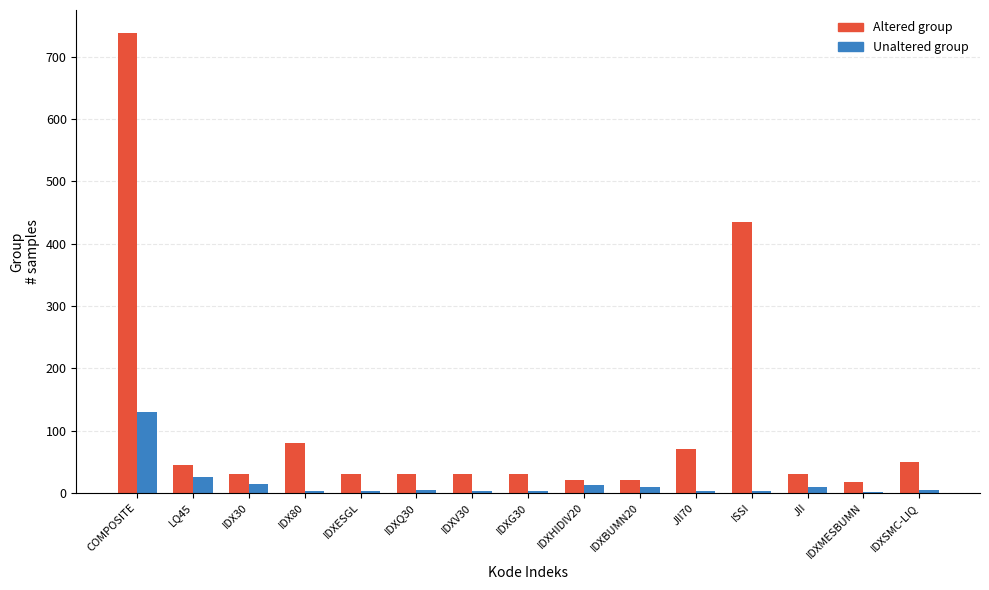

At which category is the sum across all series the highest?

COMPOSITE